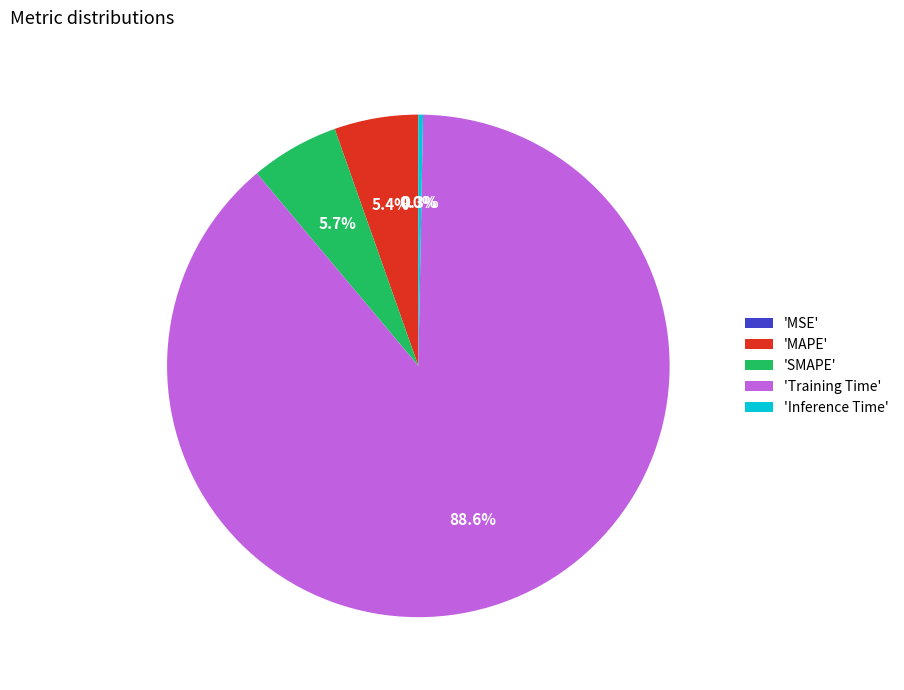

What is the total percentage of 'Training Time' and 'Inference Time'?

88.9%